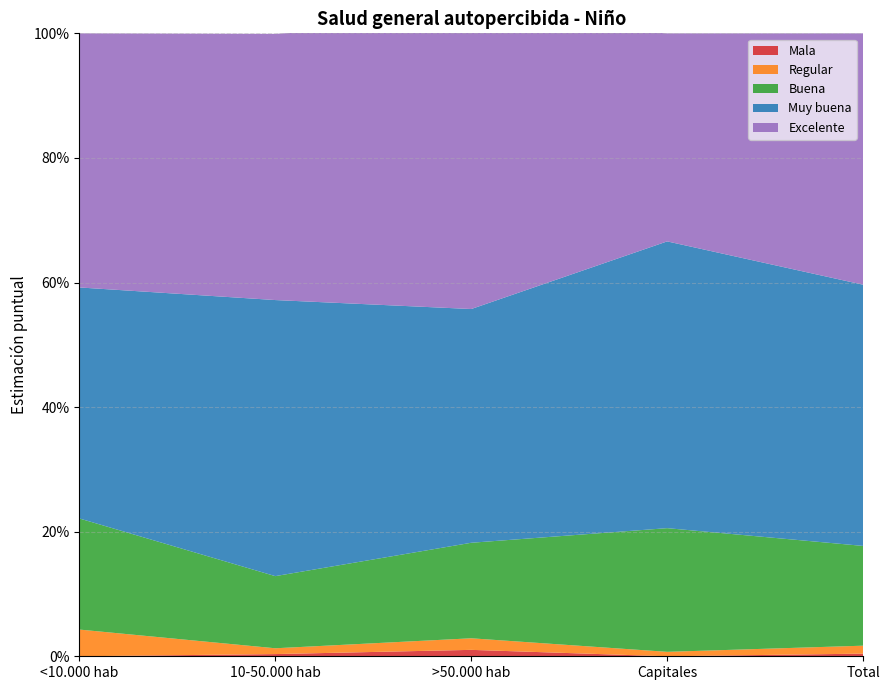

Reading left to right, what are all the values shown in this chart?

Mala: <10.000 hab=0.0	10-50.000 hab=0.0	>50.000 hab=0.0	Capitales=0.0	Total=0.0
Regular: <10.000 hab=0.0	10-50.000 hab=0.0	>50.000 hab=0.0	Capitales=0.0	Total=0.0
Buena: <10.000 hab=0.2	10-50.000 hab=0.1	>50.000 hab=0.2	Capitales=0.2	Total=0.2
Muy buena: <10.000 hab=0.4	10-50.000 hab=0.4	>50.000 hab=0.4	Capitales=0.5	Total=0.4
Excelente: <10.000 hab=0.4	10-50.000 hab=0.4	>50.000 hab=0.5	Capitales=0.3	Total=0.4